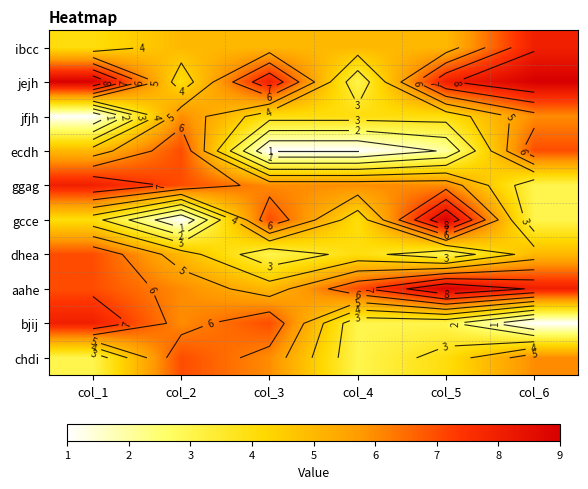

What is the difference between the highest and lowest values at col_5?

7